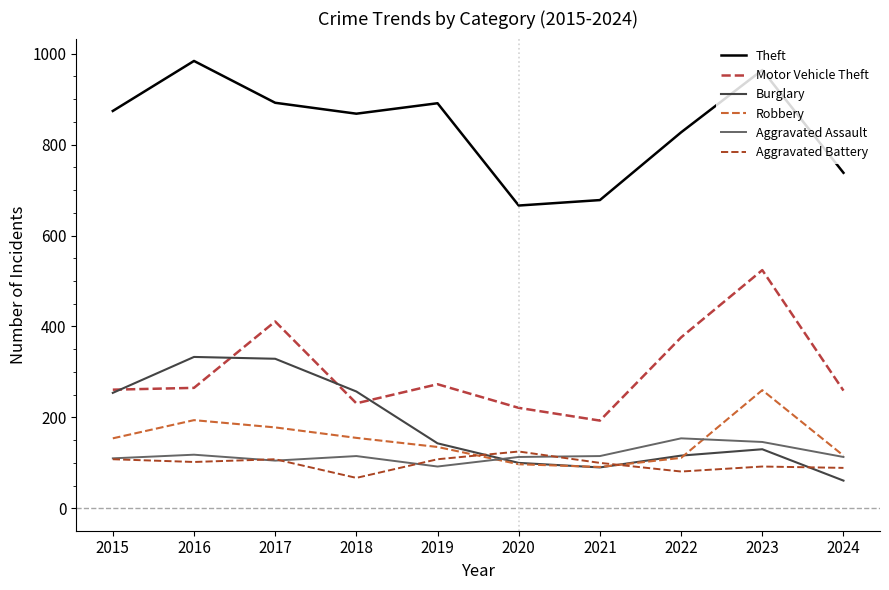

Where is the first local maximum for Theft?

2016